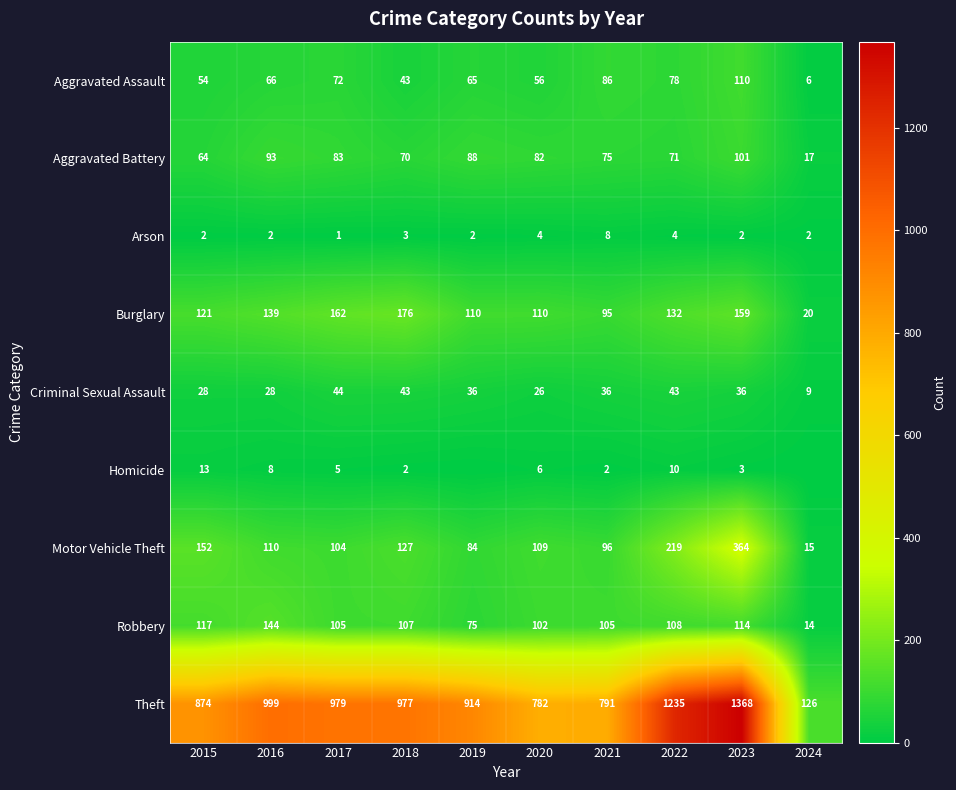

What is the approximate value of Burglary at 2015?

121